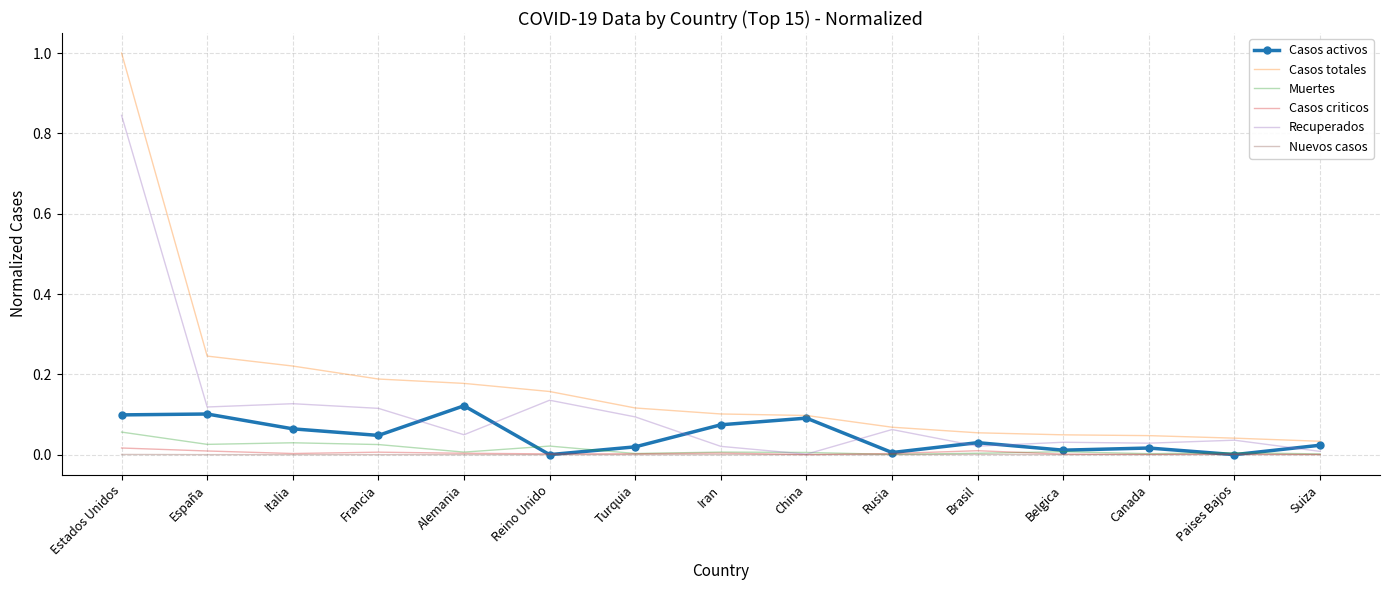

Is it true that Casos criticos equals 0.0 at Belgica?

True